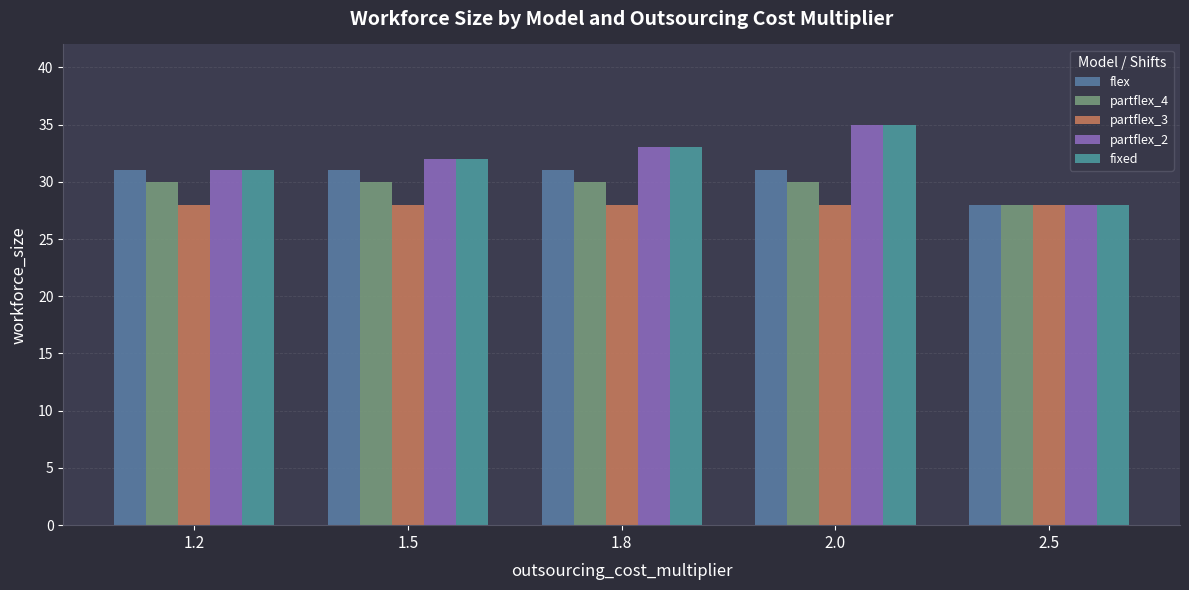

What is the spread (max minus min) of values at 1.8?

5